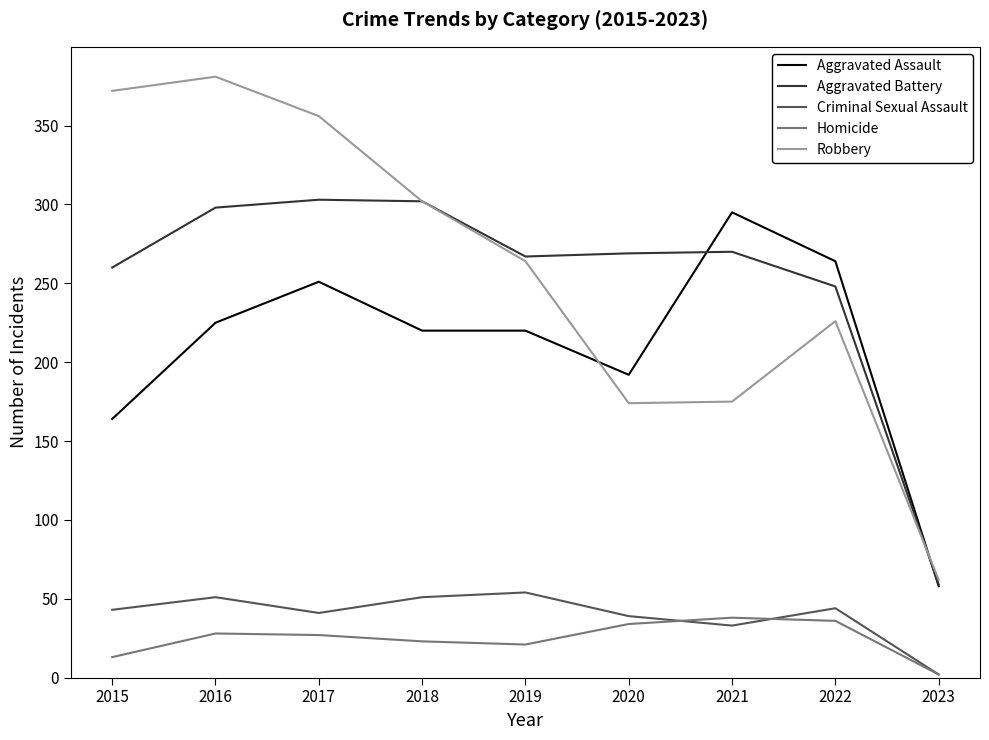

Which series has the largest range (max minus min)?

Robbery